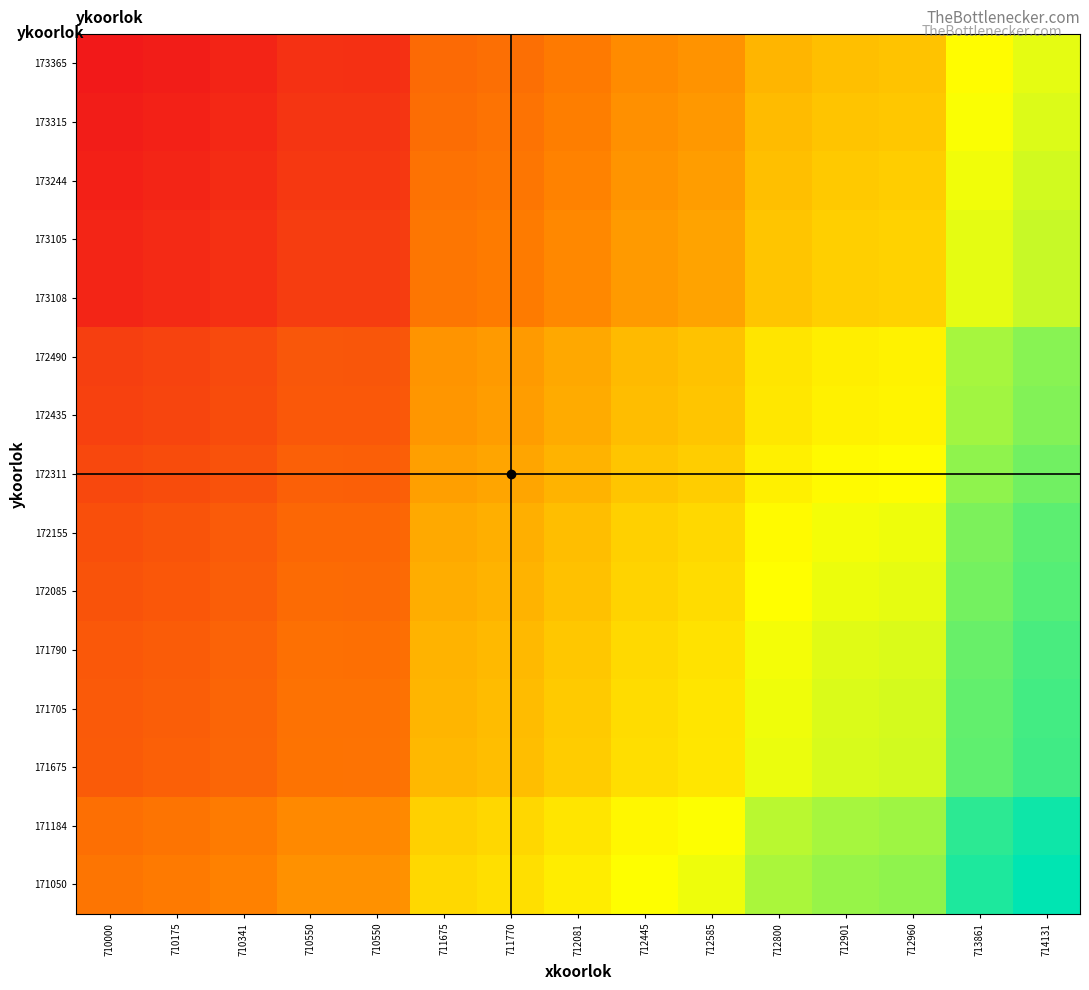

What is the total value across all series at 712901?

1208521.6